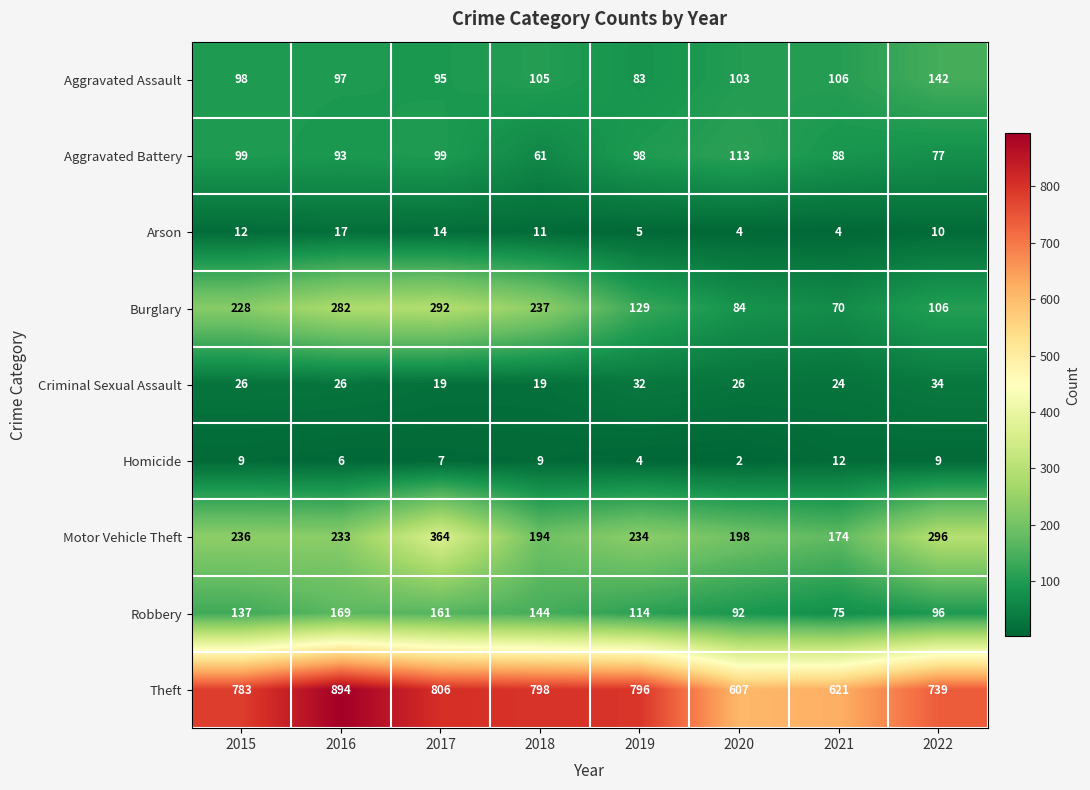

List the labels in order of Theft value, smallest first.

2020, 2021, 2022, 2015, 2019, 2018, 2017, 2016